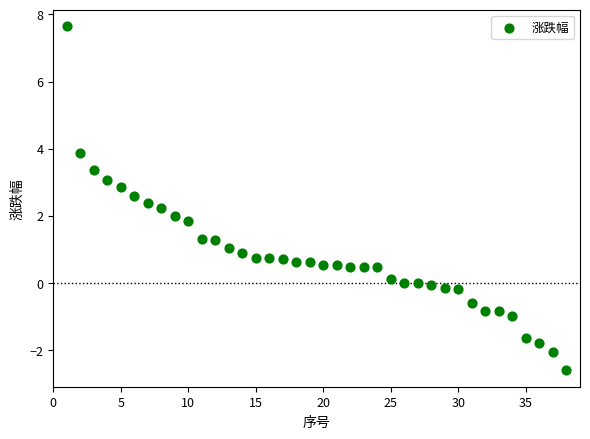

What is the range of X values (max minus min)?

37.0